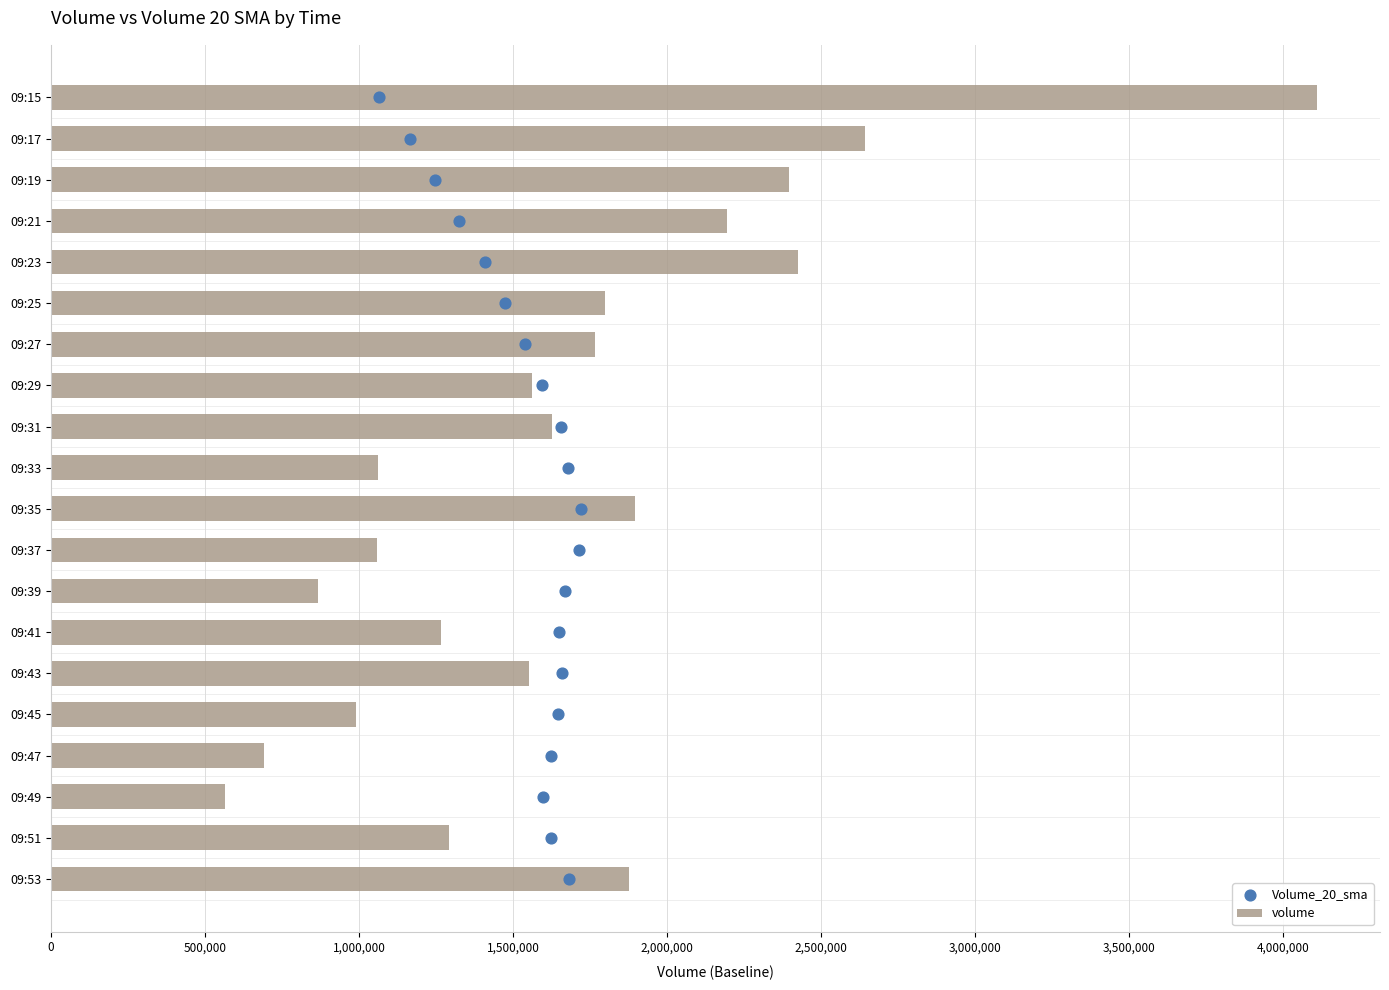

At how many categories does at least one series exceed 2503827?

2